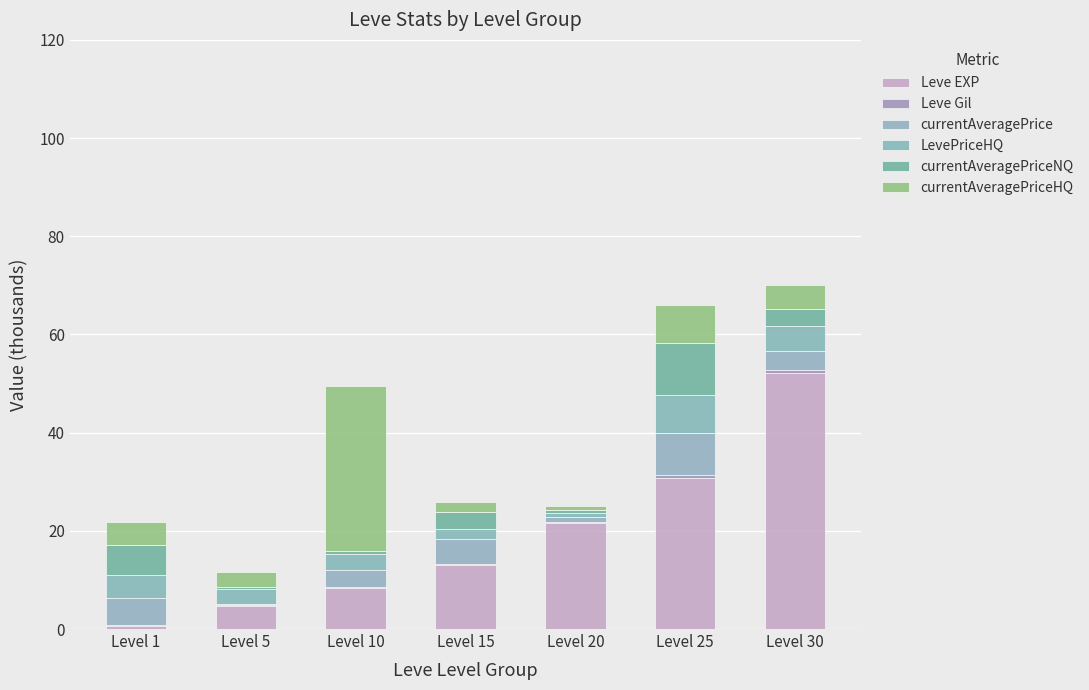

Count the number of data series in this chart.

6